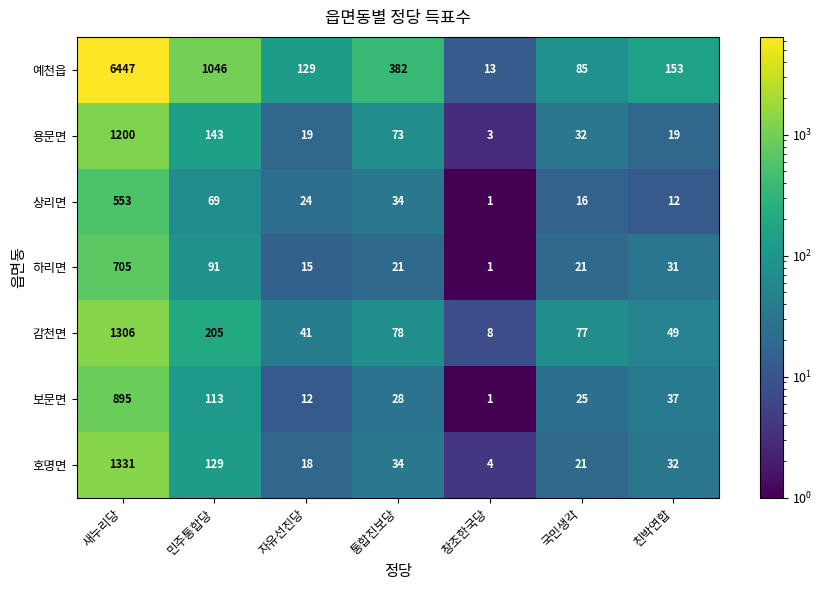

How many distinct data groups are displayed?

7